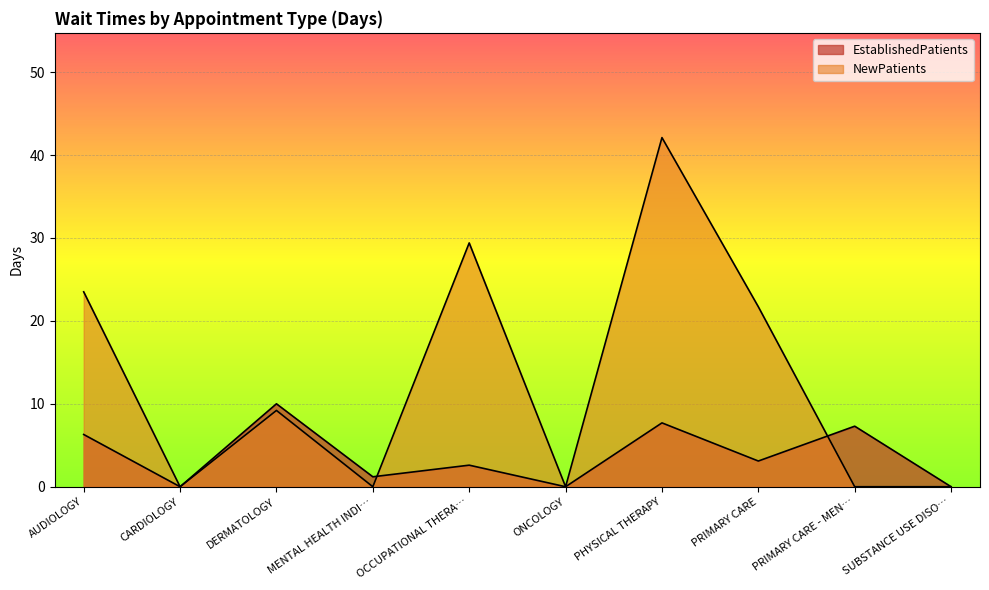

What is the value of the NewPatients point at the 7th from the left?

42.1